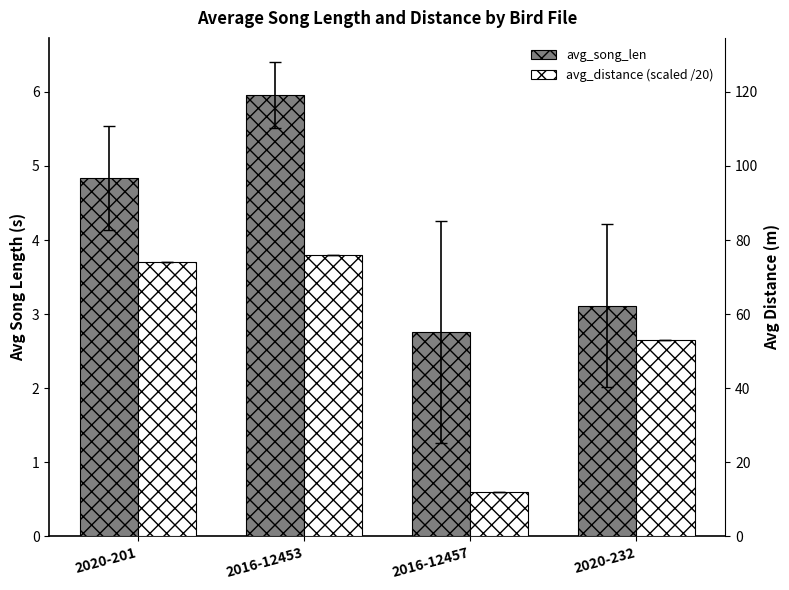

What is the value of the avg_distance (scaled /20) bar at the 3rd from the left?

0.6